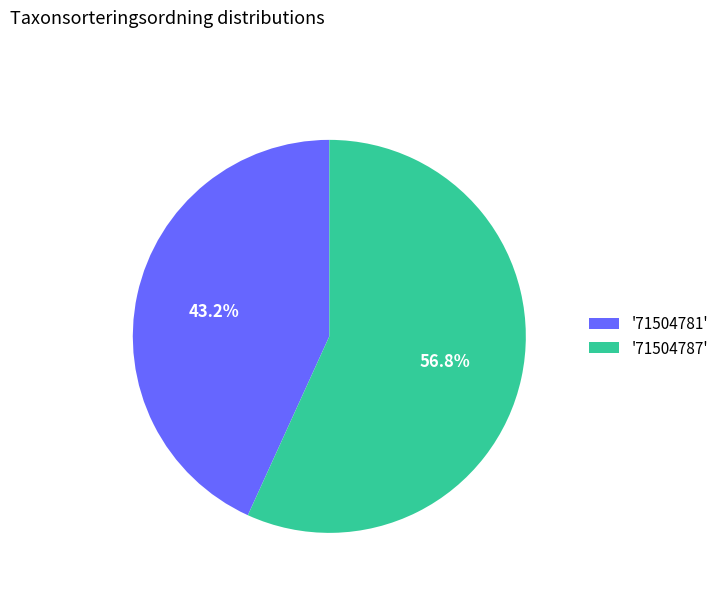

Rank the categories by value from lowest to highest.

'71504781', '71504787'